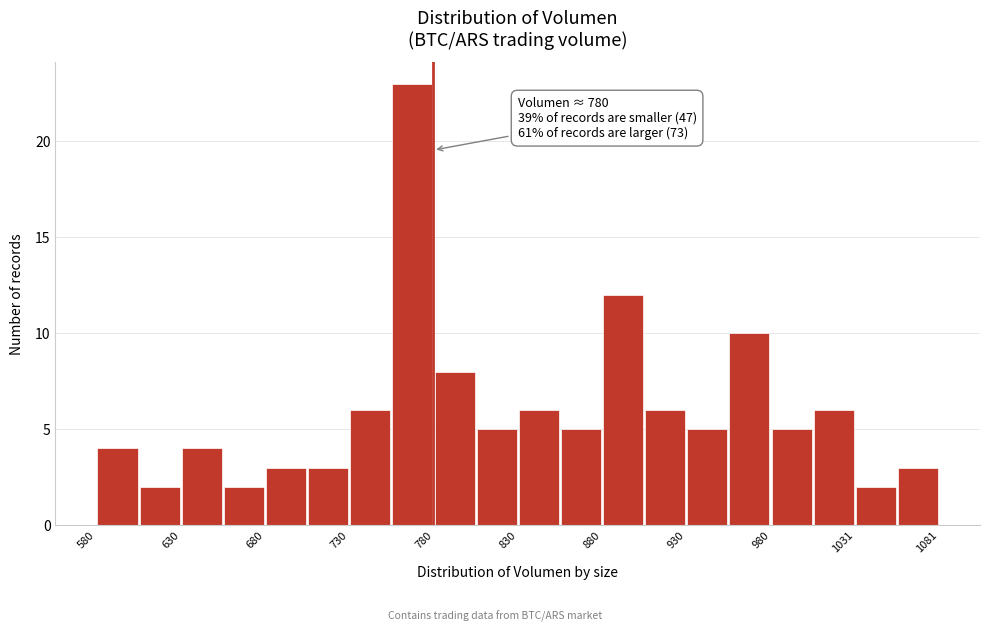

Around what value on the x-axis is the tallest bar? Give the approximate position of its centre, as read against the axis.

770